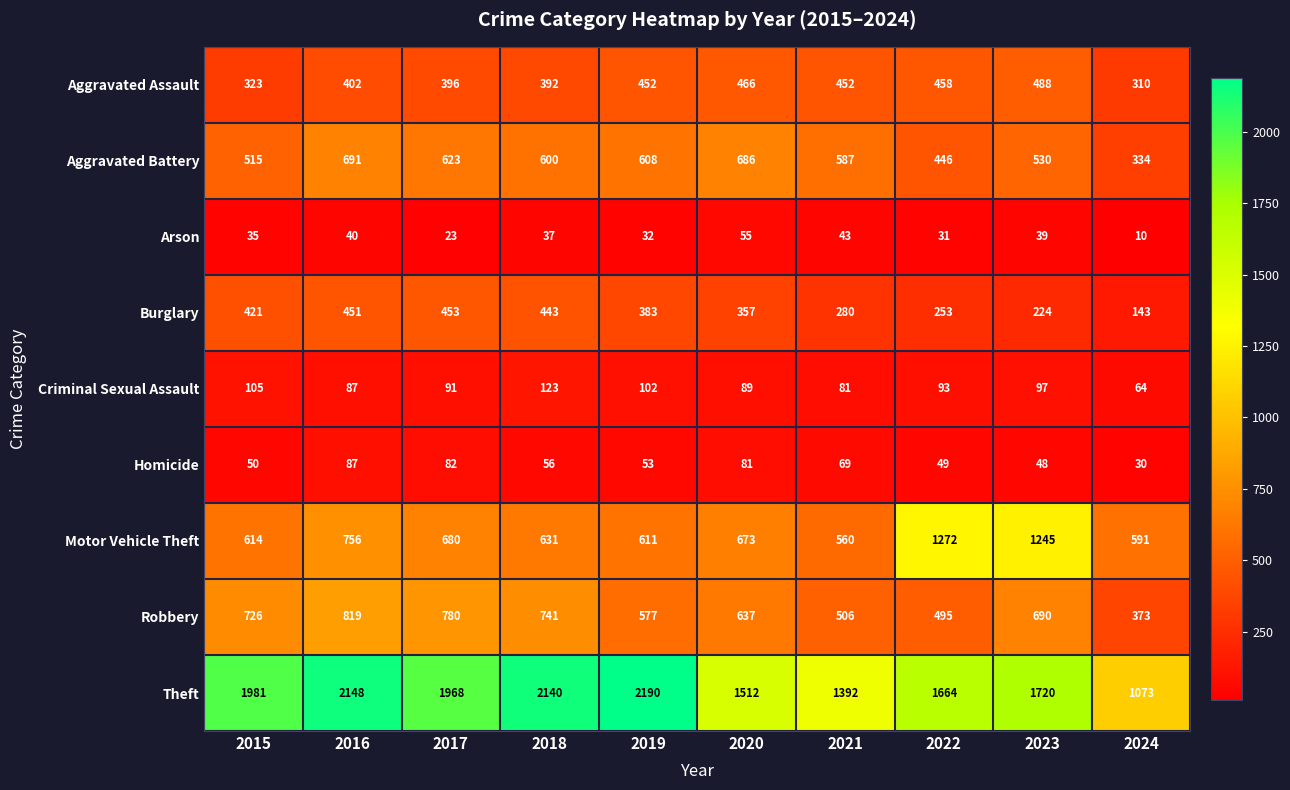

What is the sum of all Robbery values?

6344